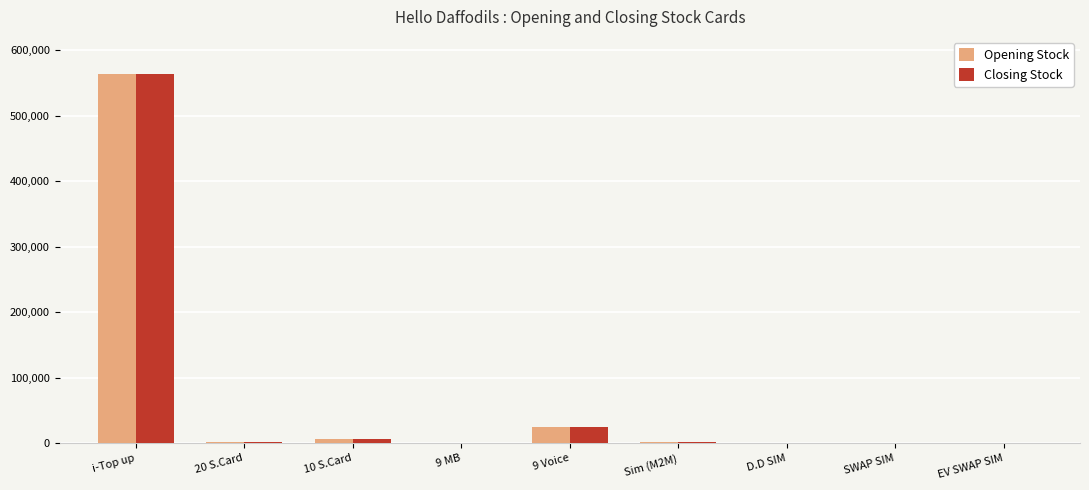

At which category is the sum across all series the highest?

i-Top up